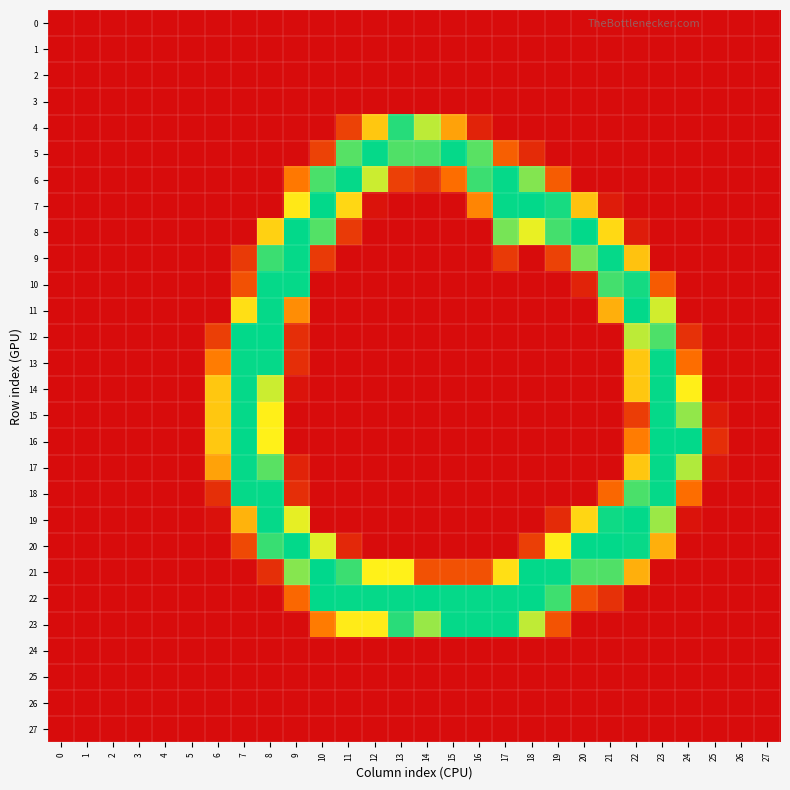

Reading left to right, list all the values displayed in this chart.

0: 0=0	1=0	2=0	3=0	4=0	5=0	6=0	7=0	8=0	9=0	10=0	11=0	12=0	13=0	14=0	15=0	16=0	17=0	18=0	19=0	20=0	21=0	22=0	23=0	24=0	25=0	26=0	27=0
1: 0=0	1=0	2=0	3=0	4=0	5=0	6=0	7=0	8=0	9=0	10=0	11=0	12=0	13=0	14=0	15=0	16=0	17=0	18=0	19=0	20=0	21=0	22=0	23=0	24=0	25=0	26=0	27=0
2: 0=0	1=0	2=0	3=0	4=0	5=0	6=0	7=0	8=0	9=0	10=0	11=0	12=0	13=0	14=0	15=0	16=0	17=0	18=0	19=0	20=0	21=0	22=0	23=0	24=0	25=0	26=0	27=0
3: 0=0	1=0	2=0	3=0	4=0	5=0	6=0	7=0	8=0	9=0	10=0	11=0	12=0	13=0	14=0	15=0	16=0	17=0	18=0	19=0	20=0	21=0	22=0	23=0	24=0	25=0	26=0	27=0
4: 0=0	1=0	2=0	3=0	4=0	5=0	6=0	7=0	8=0	9=0	10=0	11=45	12=141	13=242	14=192	15=117	16=19	17=0	18=0	19=0	20=0	21=0	22=0	23=0	24=0	25=0	26=0	27=0
5: 0=0	1=0	2=0	3=0	4=0	5=0	6=0	7=0	8=0	9=0	10=45	11=226	12=253	13=228	14=229	15=253	16=225	17=69	18=26	19=0	20=0	21=0	22=0	23=0	24=0	25=0	26=0	27=0
6: 0=0	1=0	2=0	3=0	4=0	5=0	6=0	7=0	8=0	9=89	10=230	11=253	12=187	13=43	14=31	15=81	16=235	17=253	18=211	19=67	20=0	21=0	22=0	23=0	24=0	25=0	26=0	27=0
7: 0=0	1=0	2=0	3=0	4=0	5=0	6=0	7=0	8=0	9=163	10=254	11=152	12=6	13=0	14=0	15=0	16=98	17=253	18=254	19=247	20=138	21=13	22=0	23=0	24=0	25=0	26=0	27=0
8: 0=0	1=0	2=0	3=0	4=0	5=0	6=0	7=0	8=148	9=254	10=227	11=38	12=0	13=0	14=0	15=0	16=0	17=215	18=177	19=232	20=254	21=153	22=13	23=0	24=0	25=0	26=0	27=0
9: 0=0	1=0	2=0	3=0	4=0	5=0	6=0	7=38	8=235	9=253	10=38	11=0	12=0	13=0	14=0	15=0	16=0	17=38	18=0	19=45	20=216	21=253	22=138	23=0	24=0	25=0	26=0	27=0
10: 0=0	1=0	2=0	3=0	4=0	5=0	6=0	7=57	8=253	9=253	10=0	11=0	12=0	13=0	14=0	15=0	16=0	17=0	18=0	19=0	20=19	21=232	22=248	23=66	24=0	25=0	26=0	27=0
11: 0=0	1=0	2=0	3=0	4=0	5=0	6=0	7=157	8=253	9=103	10=0	11=0	12=0	13=0	14=0	15=0	16=0	17=0	18=0	19=0	20=0	21=126	22=254	23=185	24=0	25=0	26=0	27=0
12: 0=0	1=0	2=0	3=0	4=0	5=0	6=42	7=254	8=254	9=28	10=0	11=0	12=0	13=0	14=0	15=0	16=0	17=0	18=0	19=0	20=0	21=0	22=192	23=229	24=31	25=0	26=0	27=0
13: 0=0	1=0	2=0	3=0	4=0	5=0	6=92	7=253	8=253	9=28	10=0	11=0	12=0	13=0	14=0	15=0	16=0	17=0	18=0	19=0	20=0	21=0	22=141	23=253	24=81	25=0	26=0	27=0
14: 0=0	1=0	2=0	3=0	4=0	5=0	6=141	7=253	8=187	9=6	10=0	11=0	12=0	13=0	14=0	15=0	16=0	17=0	18=0	19=0	20=0	21=0	22=141	23=253	24=168	25=0	26=0	27=0
15: 0=0	1=0	2=0	3=0	4=0	5=0	6=141	7=253	8=168	9=0	10=0	11=0	12=0	13=0	14=0	15=0	16=0	17=0	18=0	19=0	20=0	21=0	22=41	23=253	24=206	25=13	26=0	27=0
16: 0=0	1=0	2=0	3=0	4=0	5=0	6=142	7=254	8=169	9=0	10=0	11=0	12=0	13=0	14=0	15=0	16=0	17=0	18=0	19=0	20=0	21=0	22=92	23=254	24=254	25=28	26=0	27=0
17: 0=0	1=0	2=0	3=0	4=0	5=0	6=117	7=253	8=225	9=19	10=0	11=0	12=0	13=0	14=0	15=0	16=0	17=0	18=0	19=0	20=0	21=0	22=141	23=253	24=196	25=9	26=0	27=0
18: 0=0	1=0	2=0	3=0	4=0	5=0	6=29	7=253	8=253	9=28	10=0	11=0	12=0	13=0	14=0	15=0	16=0	17=0	18=0	19=0	20=0	21=76	22=230	23=253	24=81	25=0	26=0	27=0
19: 0=0	1=0	2=0	3=0	4=0	5=0	6=4	7=128	8=253	9=178	10=0	11=0	12=0	13=0	14=0	15=0	16=0	17=0	18=0	19=26	20=151	21=250	22=254	23=203	24=6	25=0	26=0	27=0
20: 0=0	1=0	2=0	3=0	4=0	5=0	6=0	7=51	8=236	9=254	10=180	11=23	12=0	13=0	14=0	15=0	16=0	17=0	18=42	19=166	20=254	21=254	22=252	23=126	24=0	25=0	26=0	27=0
21: 0=0	1=0	2=0	3=0	4=0	5=0	6=0	7=0	8=29	9=210	10=255	11=235	12=169	13=169	14=57	15=57	16=57	17=157	18=254	19=253	20=228	21=228	22=126	23=0	24=0	25=0	26=0	27=0
22: 0=0	1=0	2=0	3=0	4=0	5=0	6=0	7=0	8=0	9=76	10=254	11=253	12=253	13=253	14=254	15=253	16=253	17=253	18=254	19=234	20=56	21=31	22=0	23=0	24=0	25=0	26=0	27=0
23: 0=0	1=0	2=0	3=0	4=0	5=0	6=0	7=0	8=0	9=0	10=91	11=165	12=165	13=241	14=204	15=253	16=253	17=253	18=191	19=59	20=0	21=0	22=0	23=0	24=0	25=0	26=0	27=0
24: 0=0	1=0	2=0	3=0	4=0	5=0	6=0	7=0	8=0	9=0	10=0	11=0	12=0	13=0	14=0	15=0	16=0	17=0	18=0	19=0	20=0	21=0	22=0	23=0	24=0	25=0	26=0	27=0
25: 0=0	1=0	2=0	3=0	4=0	5=0	6=0	7=0	8=0	9=0	10=0	11=0	12=0	13=0	14=0	15=0	16=0	17=0	18=0	19=0	20=0	21=0	22=0	23=0	24=0	25=0	26=0	27=0
26: 0=0	1=0	2=0	3=0	4=0	5=0	6=0	7=0	8=0	9=0	10=0	11=0	12=0	13=0	14=0	15=0	16=0	17=0	18=0	19=0	20=0	21=0	22=0	23=0	24=0	25=0	26=0	27=0
27: 0=0	1=0	2=0	3=0	4=0	5=0	6=0	7=0	8=0	9=0	10=0	11=0	12=0	13=0	14=0	15=0	16=0	17=0	18=0	19=0	20=0	21=0	22=0	23=0	24=0	25=0	26=0	27=0